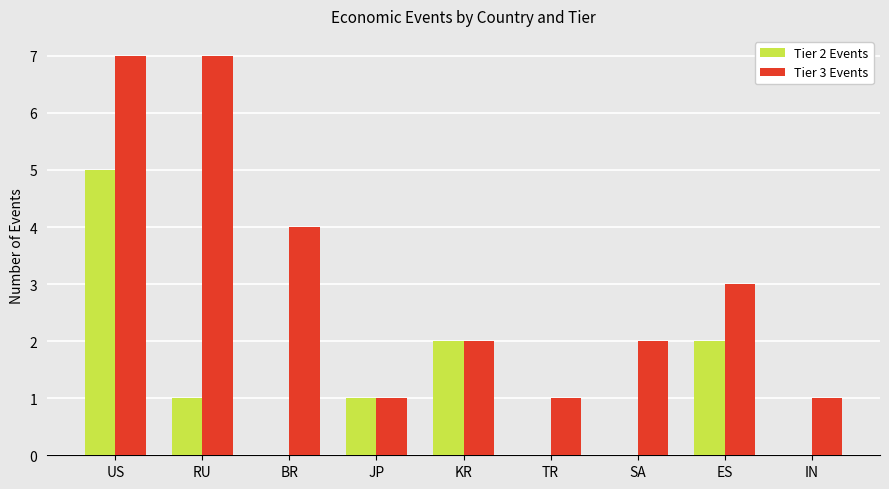

Reading right to left, list all the values displayed in this chart.

Tier 2 Events: 0	2	0	0	2	1	0	1	5
Tier 3 Events: 1	3	2	1	2	1	4	7	7